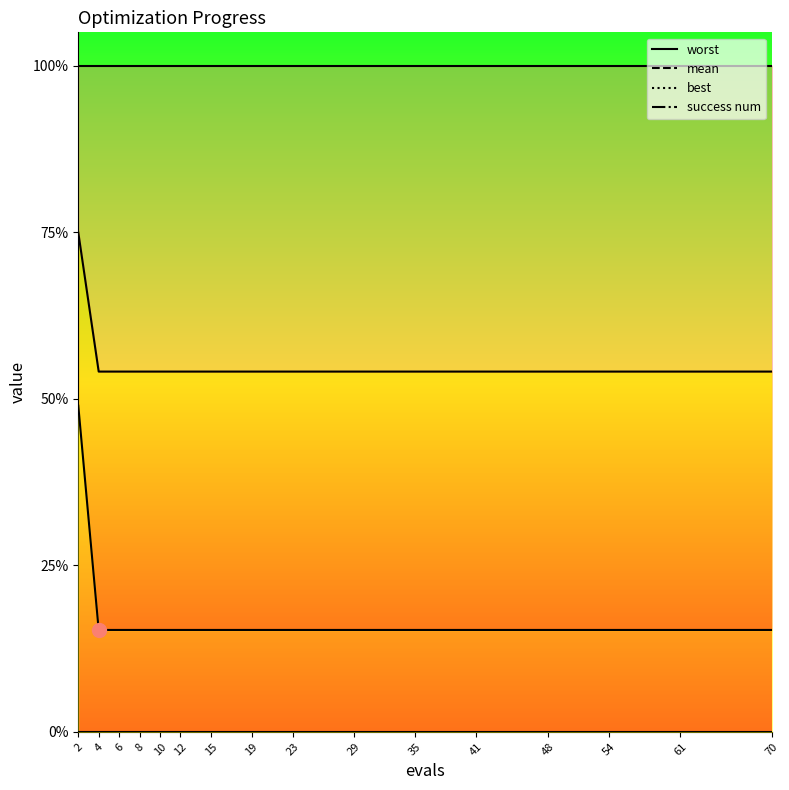

What is the value of the mean line point at the 8th from the left?

2.2